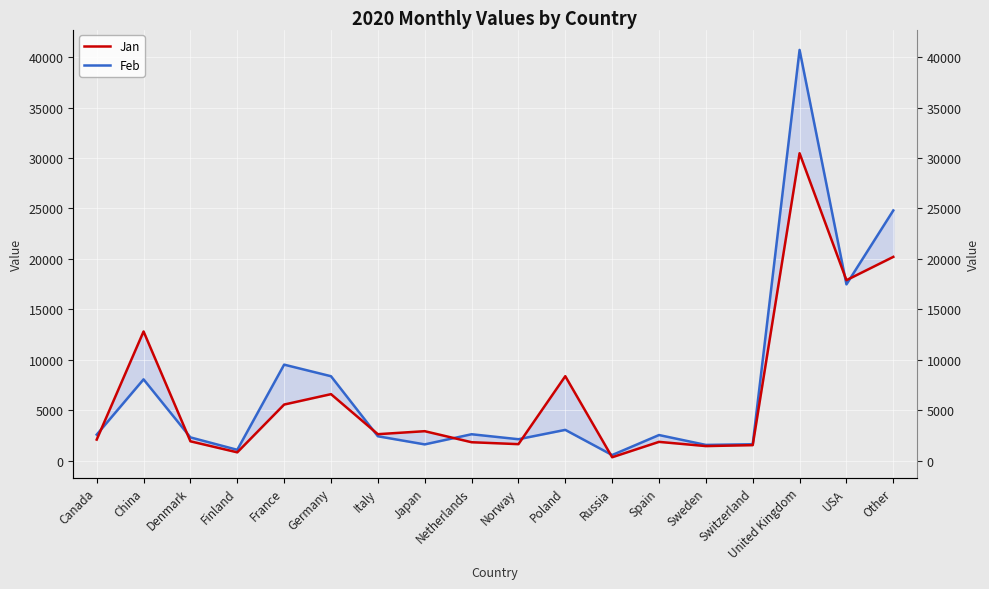

Between Finland and Switzerland, which series saw the biggest shift?

Jan